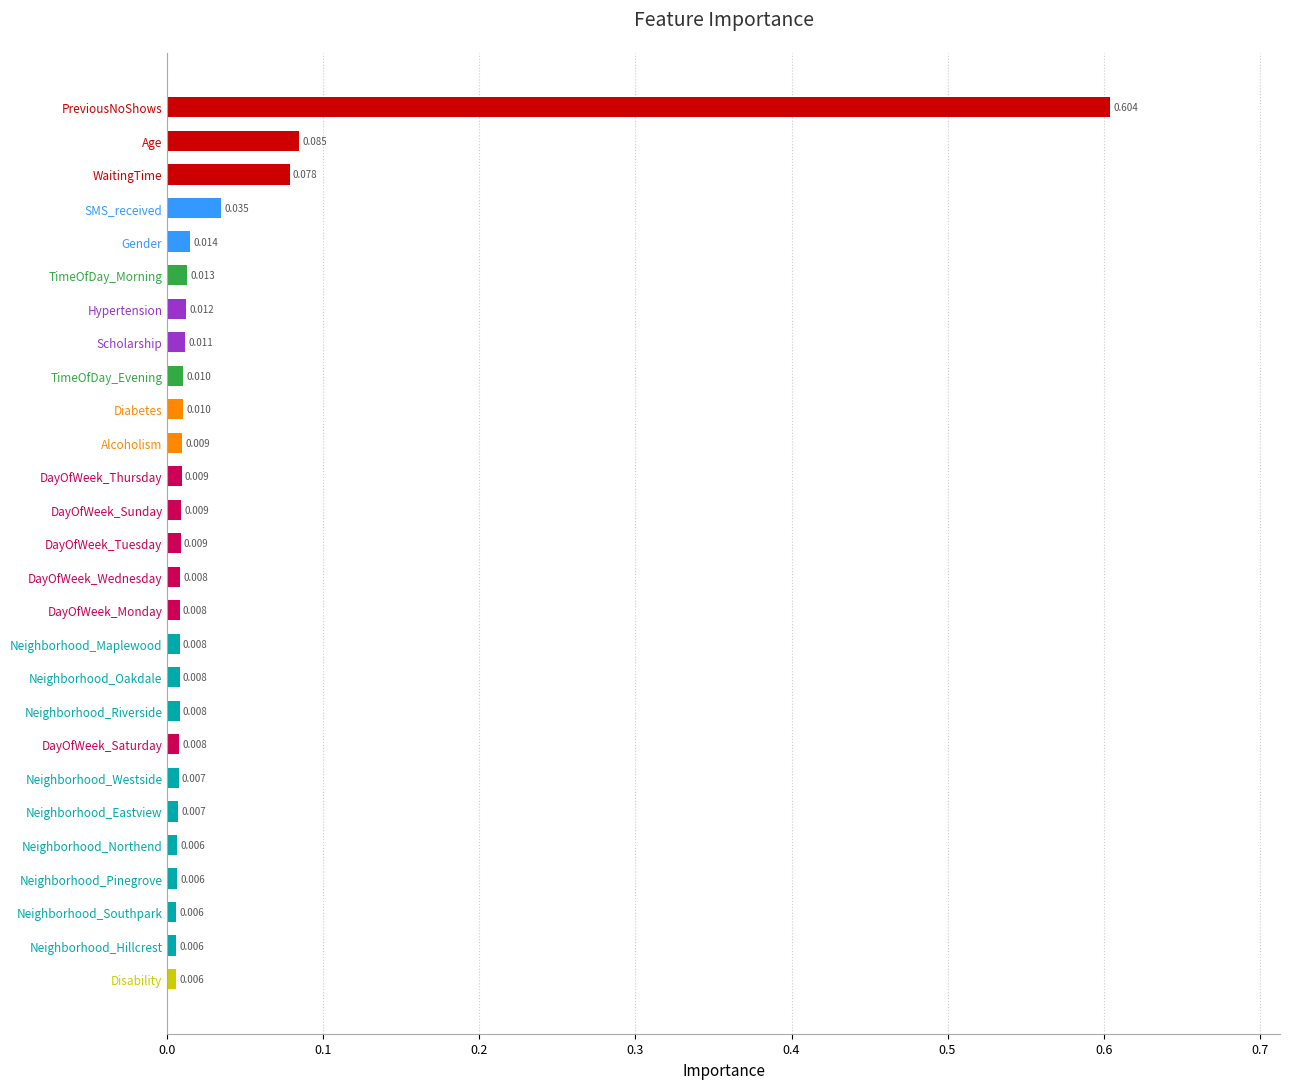

Which has a higher value, Disability or DayOfWeek_Wednesday?

DayOfWeek_Wednesday